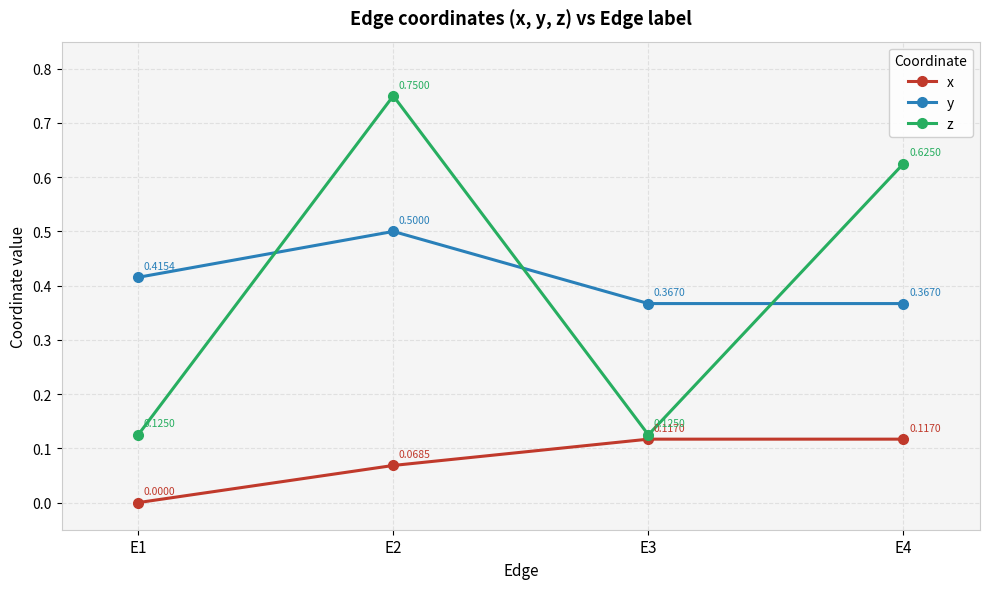

What are all the series names shown in the legend?

x, y, z